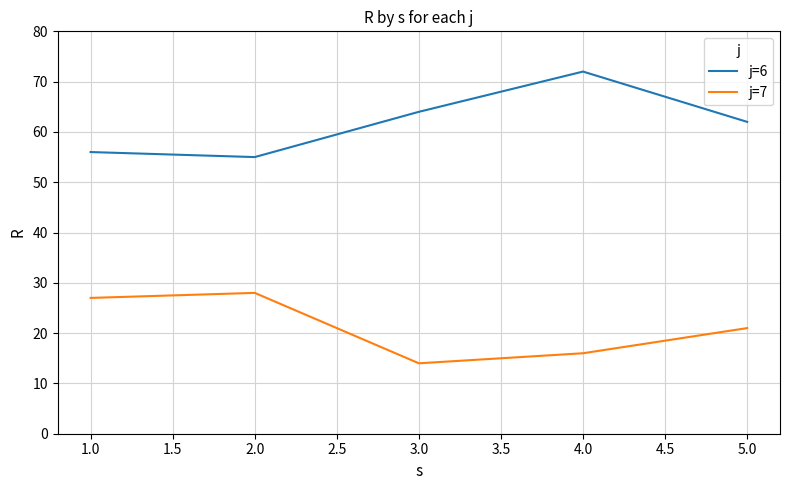

How many lines are shown in the chart?

2